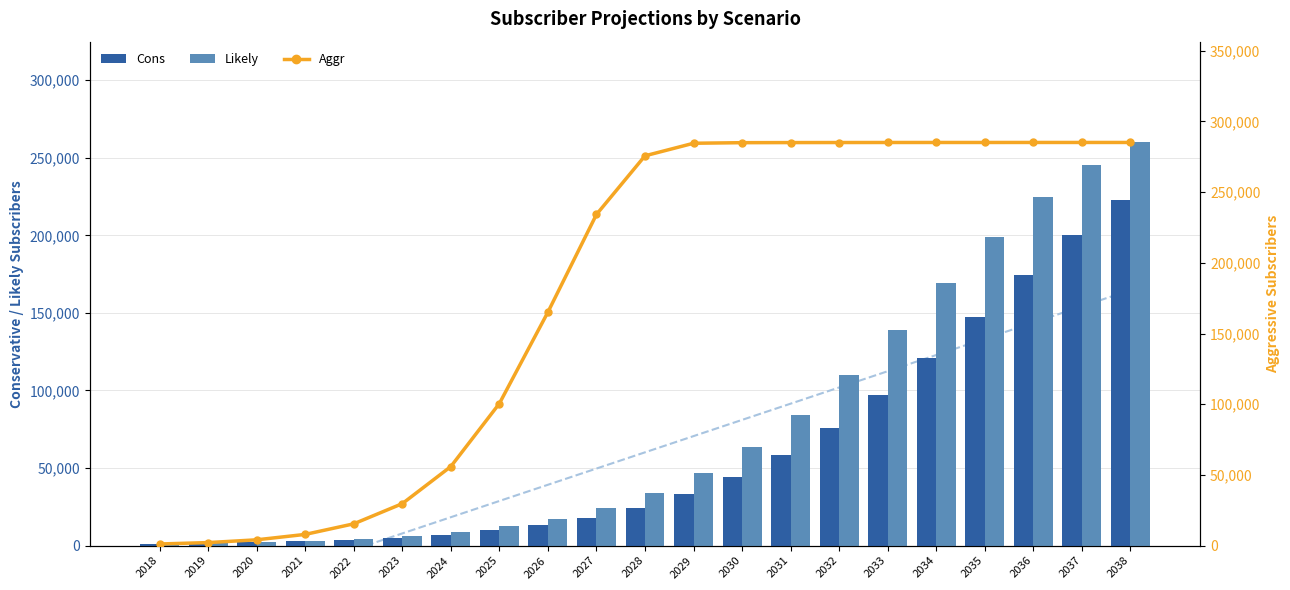

What is the spread (max minus min) of values at 2027?

216096